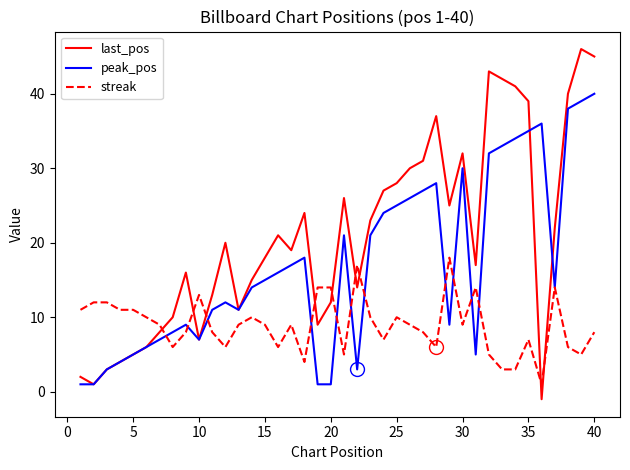

True or false: last_pos and streak cross at least once.

True